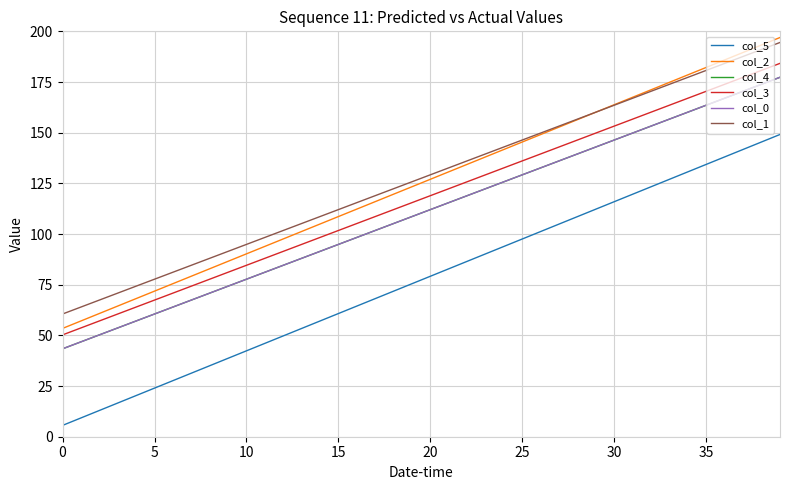

Is this an area chart (filled region under the line)?

No